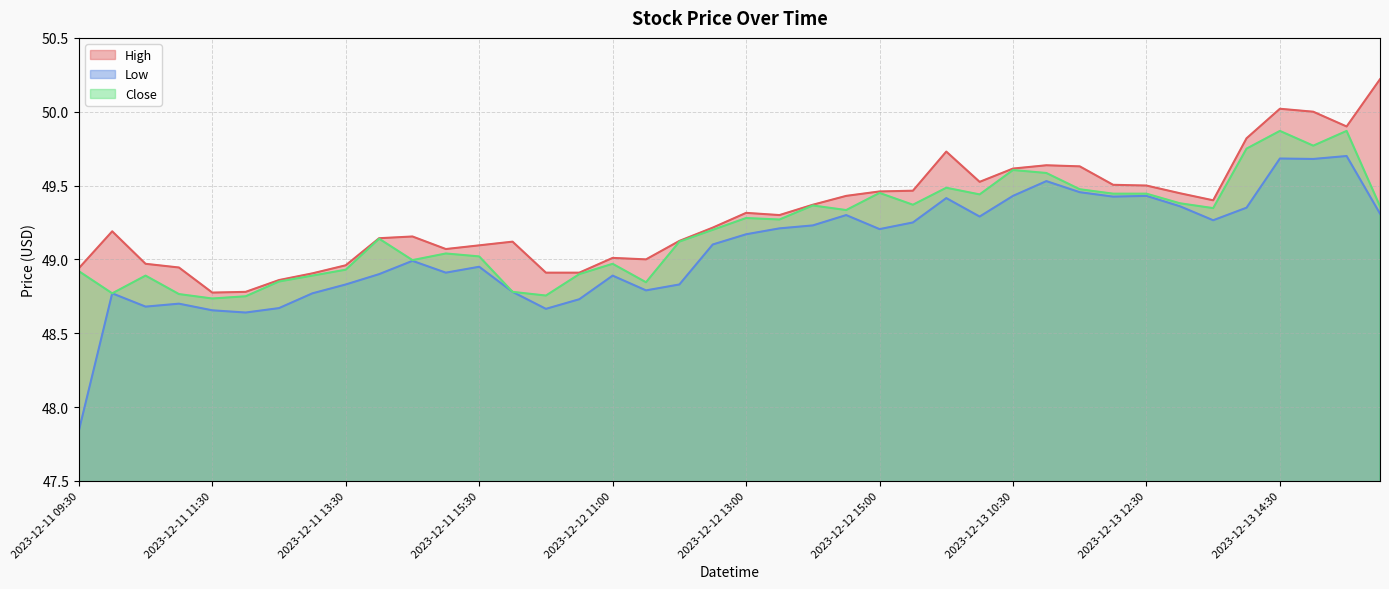

How many series are shown in this chart?

3